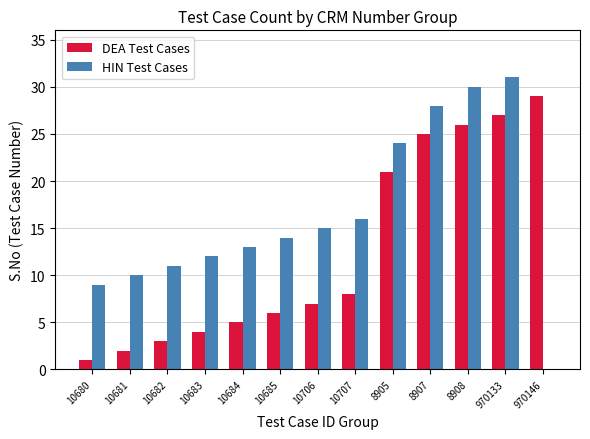

Is it true that DEA Test Cases equals 2 at 10681?

True